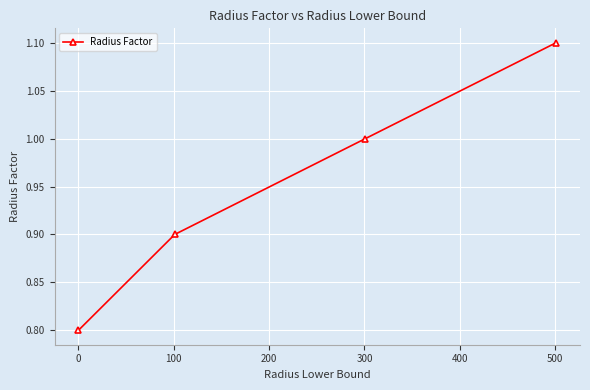

Reading left to right, transcribe all the data shown in this chart.

0.8	0.9	1.0	1.1